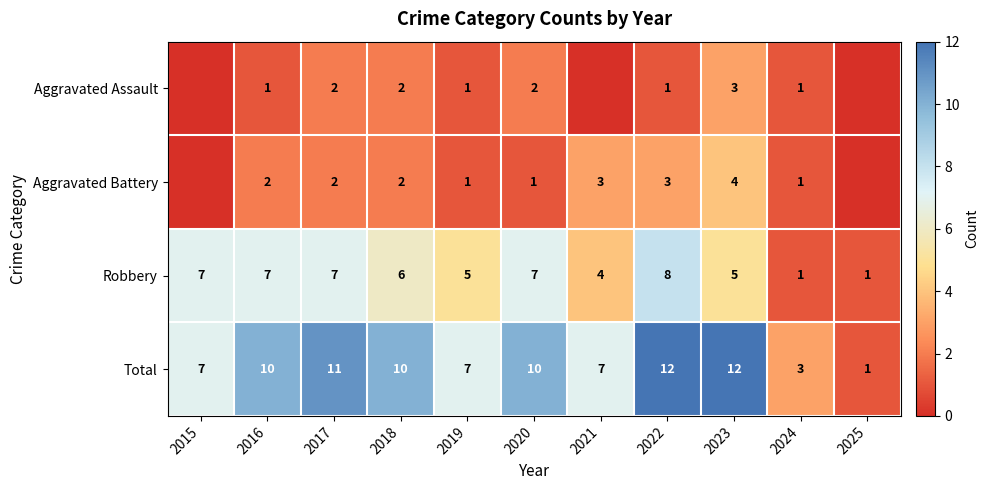

What is the spread (max minus min) of values at 2018?

8